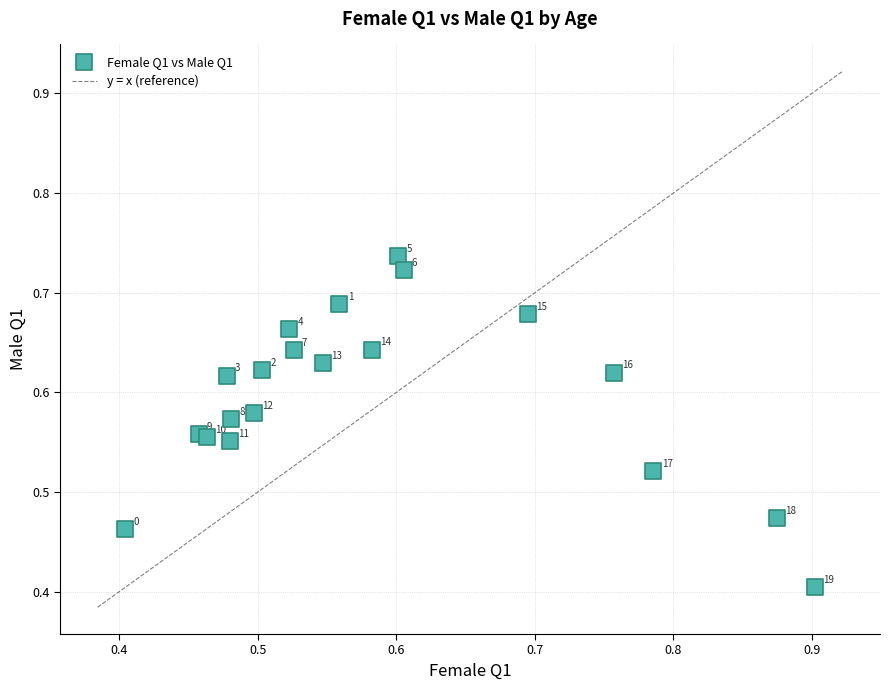

What Y value in the scatter plot is closest to 0?

0.4